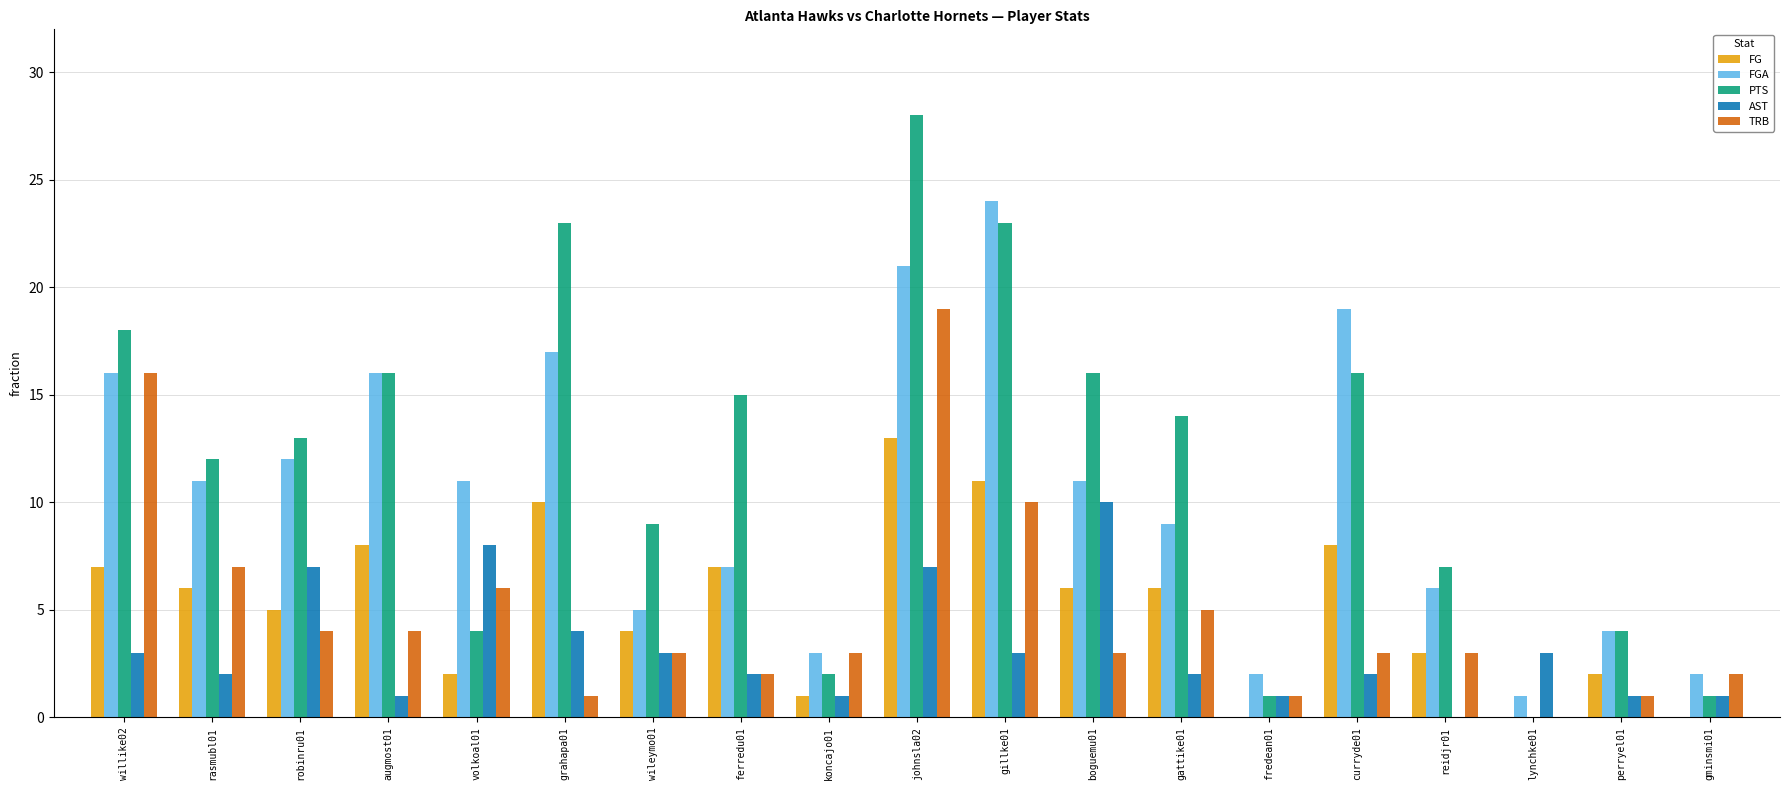

The FGA series shows 9 at gattike01. True or false?

True